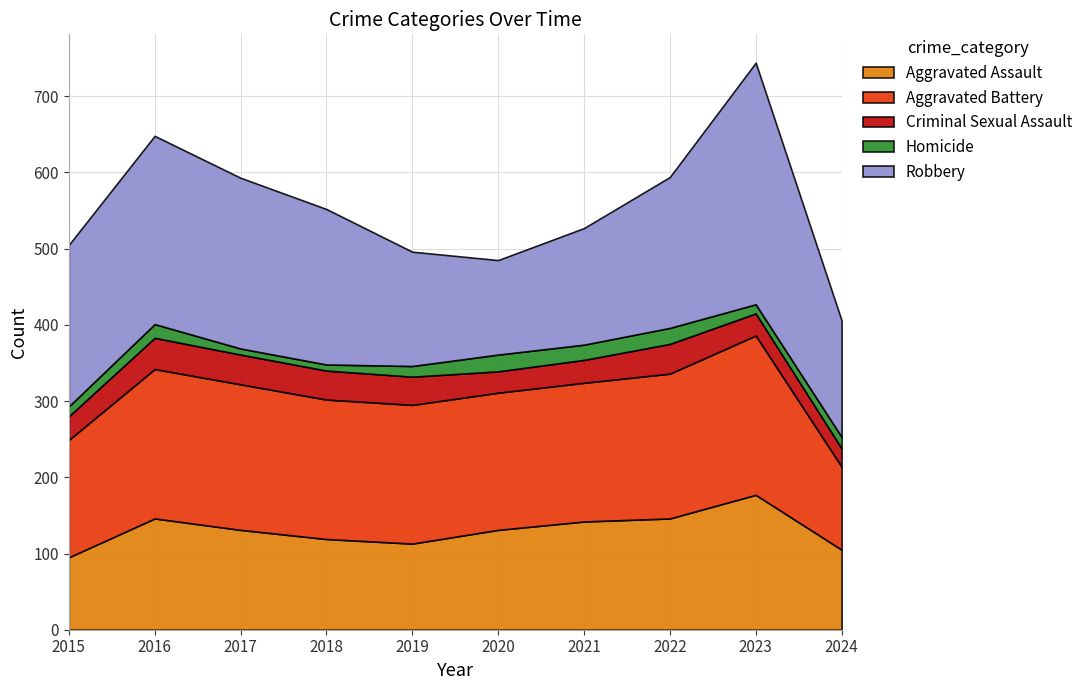

True or false: Homicide and Aggravated Battery intersect in this chart.

False